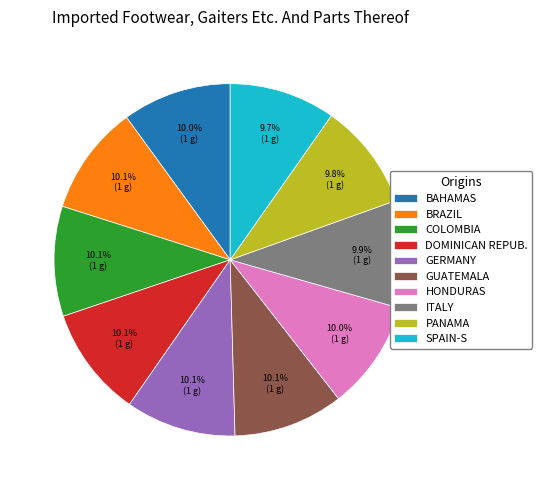

What portion of the pie excludes BRAZIL?

89.9%